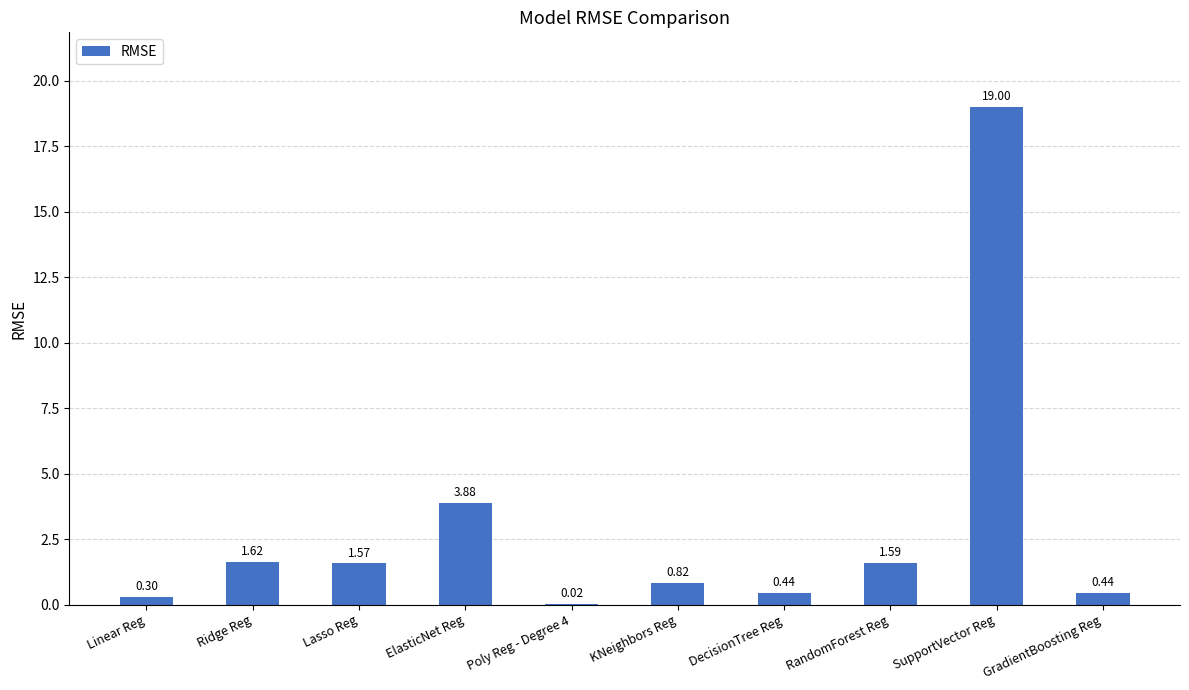

What is the sum of all values?

29.7